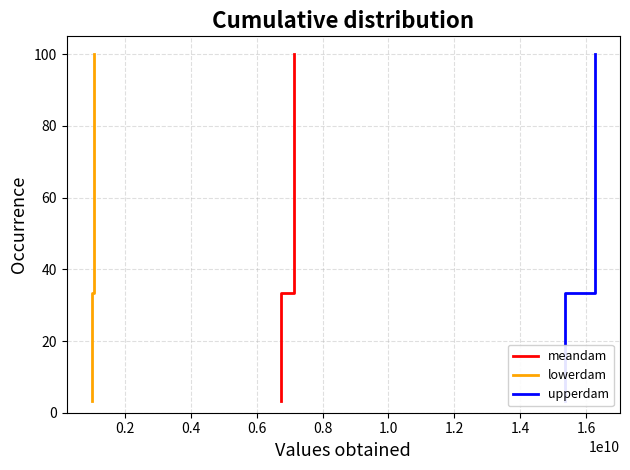

What is the highest value of the lowerdam series?

100.0